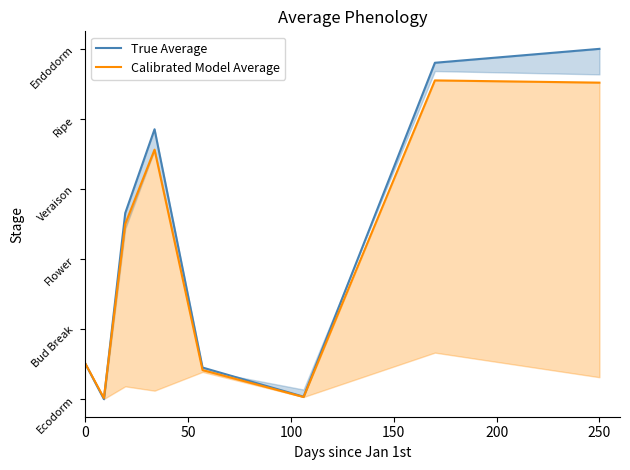

At how many categories does at least one series exceed 201?

3